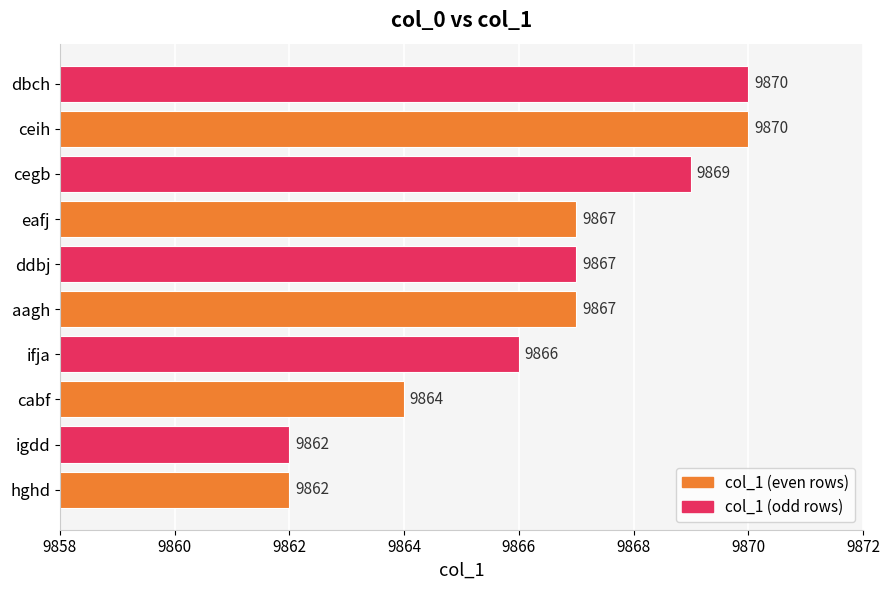

Are the bars horizontal?

Yes